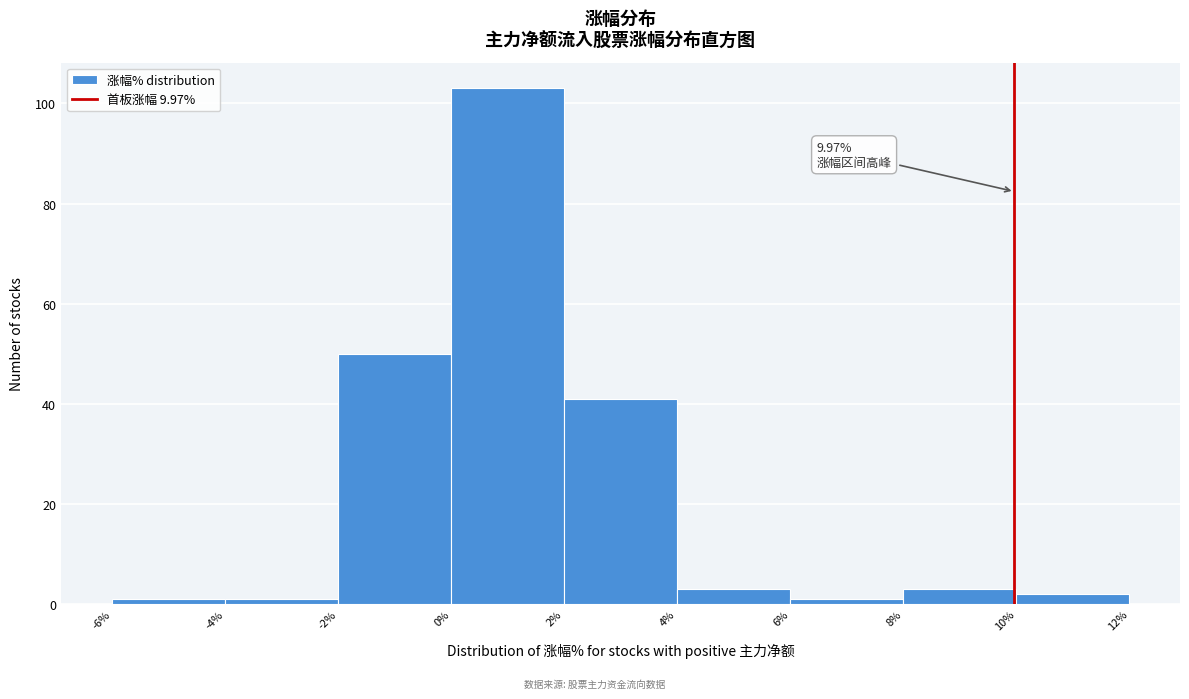

Which range on the x-axis has the tallest bar?

0% to 2%